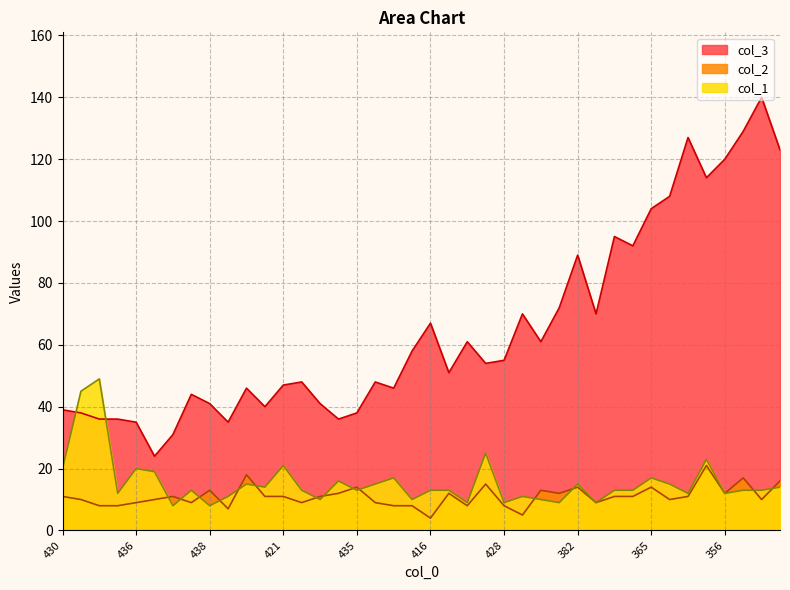

Rank the series at 350 from lowest to highest value.

col_2, col_1, col_3